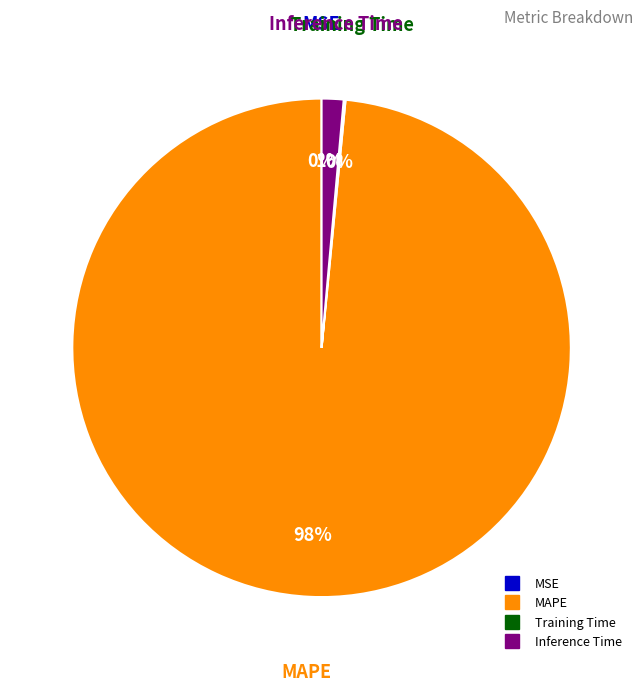

Between MAPE and Inference Time, which is larger?

MAPE